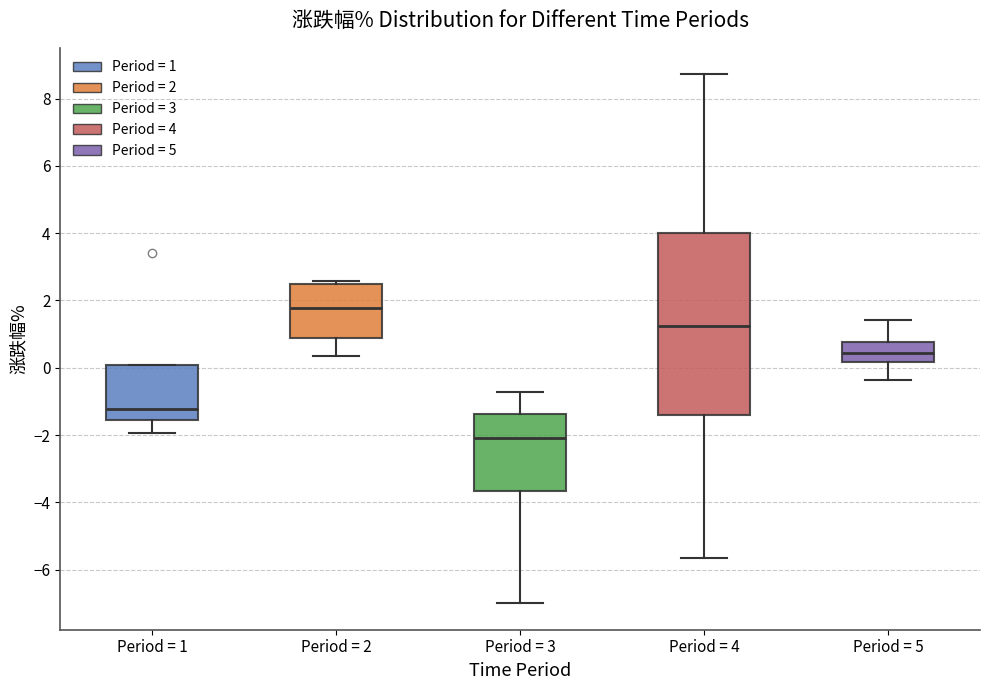

Reading left to right, read every box against the y-axis: the position of its median line, the range the box covers, and the ends of its whiskers. The values are not printed on the chart, so give them approximately, as read against the axis.

Period = 1: median -1.2, box -1.6 to 0.0, whiskers -2.0 to 0.0
Period = 2: median 1.8, box 0.8 to 2.4, whiskers 0.4 to 2.6
Period = 3: median -2.0, box -3.6 to -1.4, whiskers -7.0 to -0.8
Period = 4: median 1.2, box -1.4 to 4.0, whiskers -5.6 to 8.8
Period = 5: median 0.4, box 0.2 to 0.8, whiskers -0.4 to 1.4